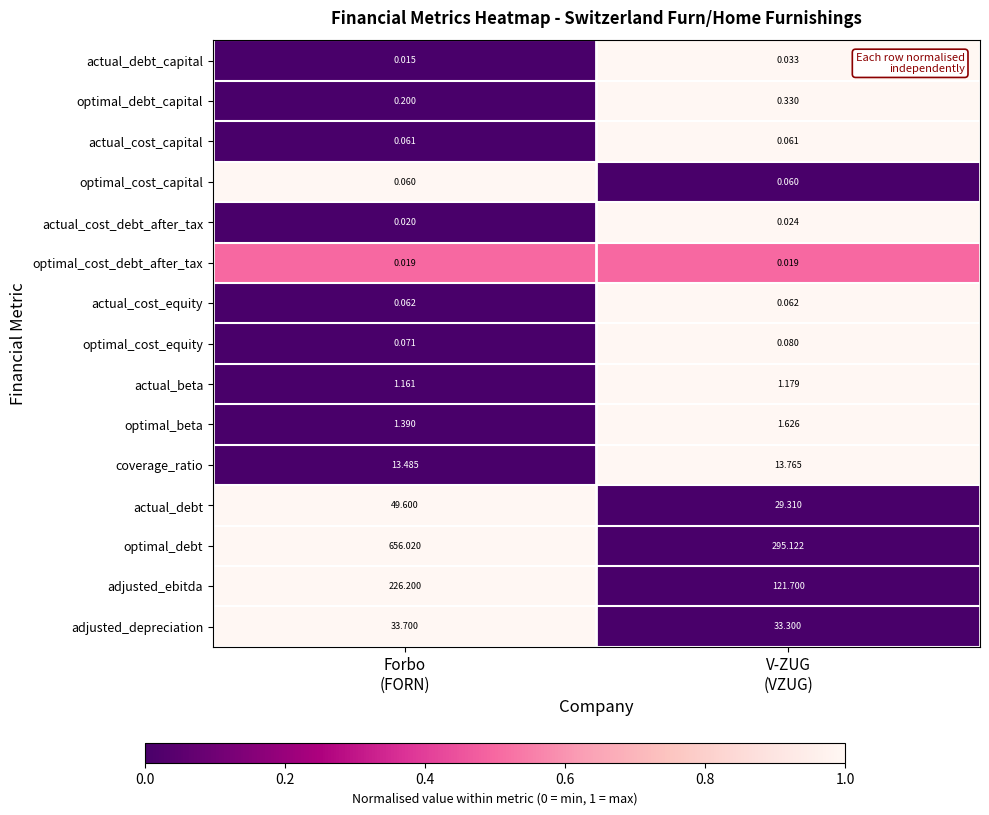

What is the difference between the highest and lowest values at Forbo
(FORN)?

656.0